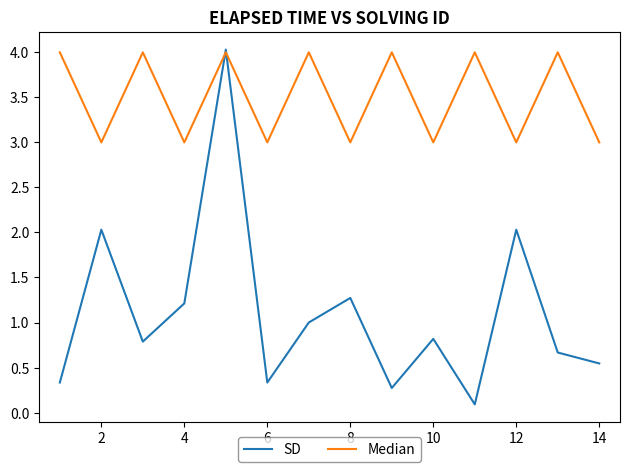

Which series has the largest total across all categories?

Median